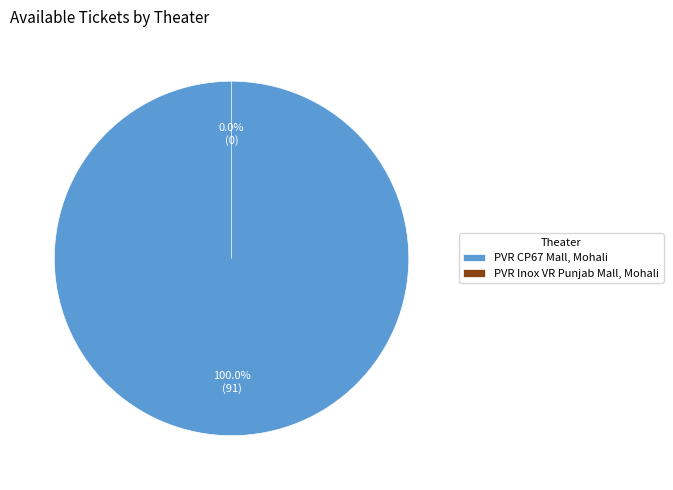

Which category has the biggest portion of the pie?

PVR CP67 Mall, Mohali